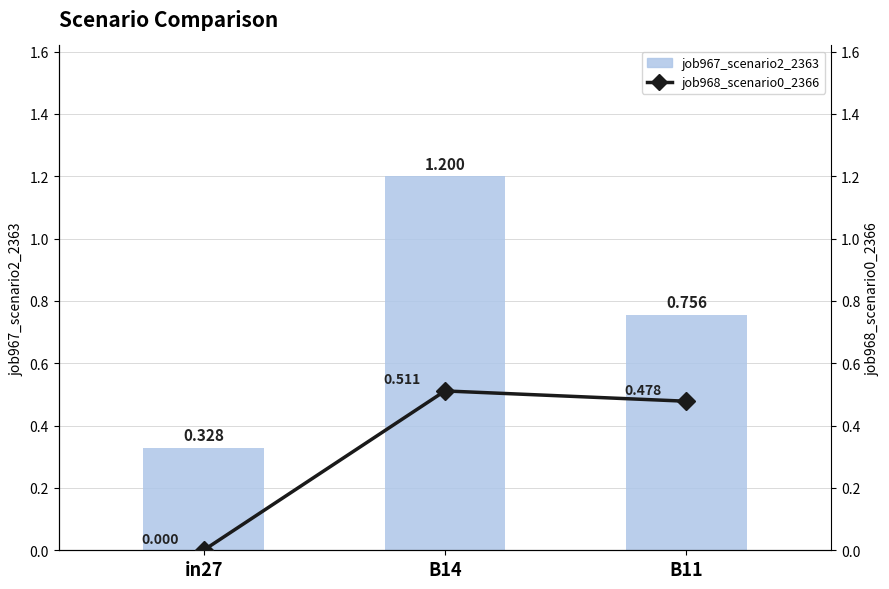

At which label does job968_scenario0_2366 reach its minimum?

in27